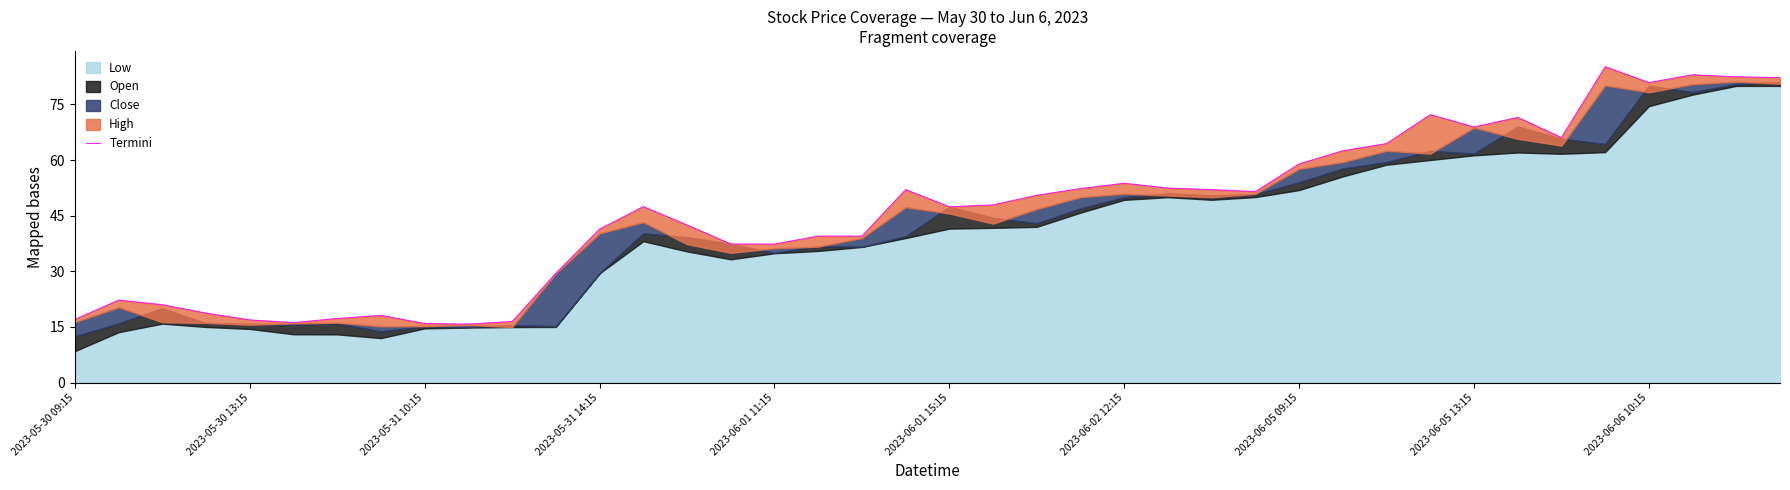

What is the difference between the values at 2023-06-01 15:15 and 11?

13.3